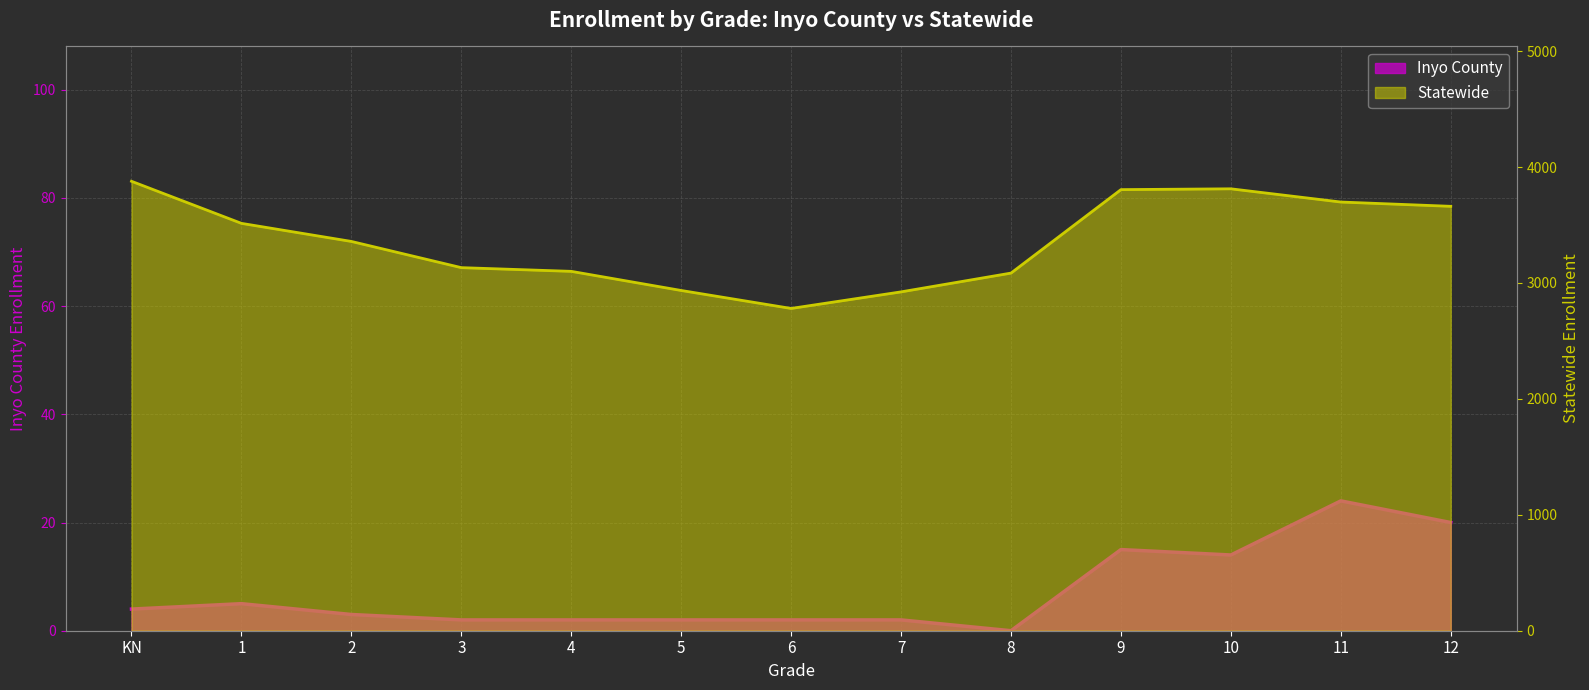

True or false: Inyo County and Statewide cross at least once.

False